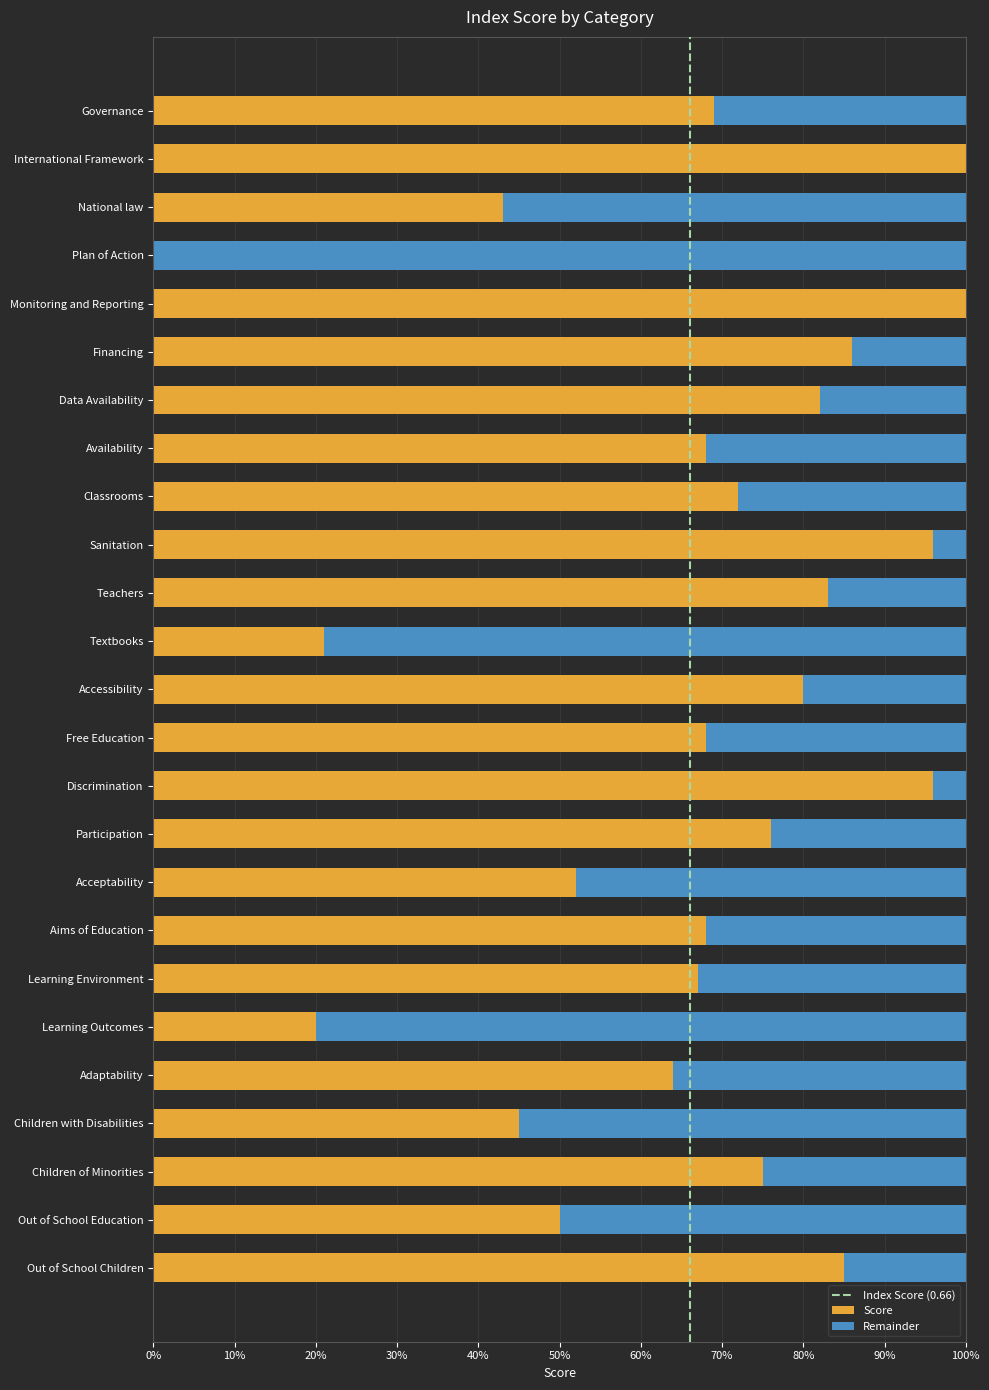

What is the value of the 12th bar from the left?

0.2